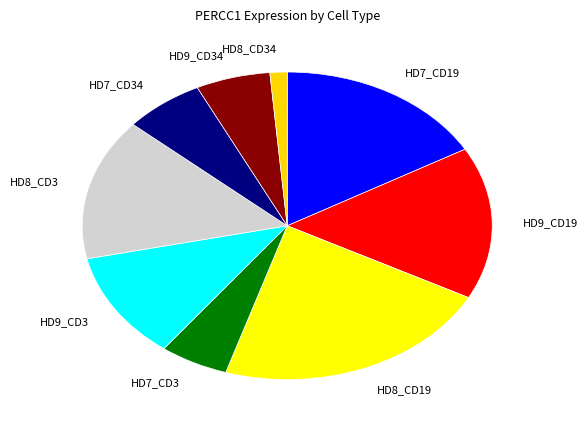

Do HD7_CD34 and HD7_CD3 together represent more than half of the pie?

No